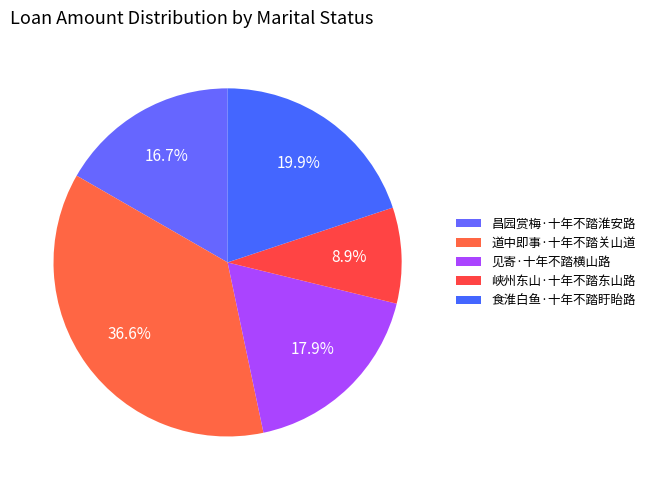

How many slices are in this pie chart?

5